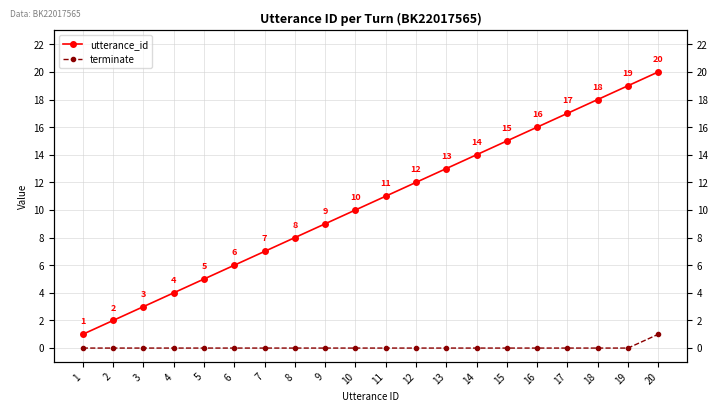

At how many categories does at least one series exceed 18?

2